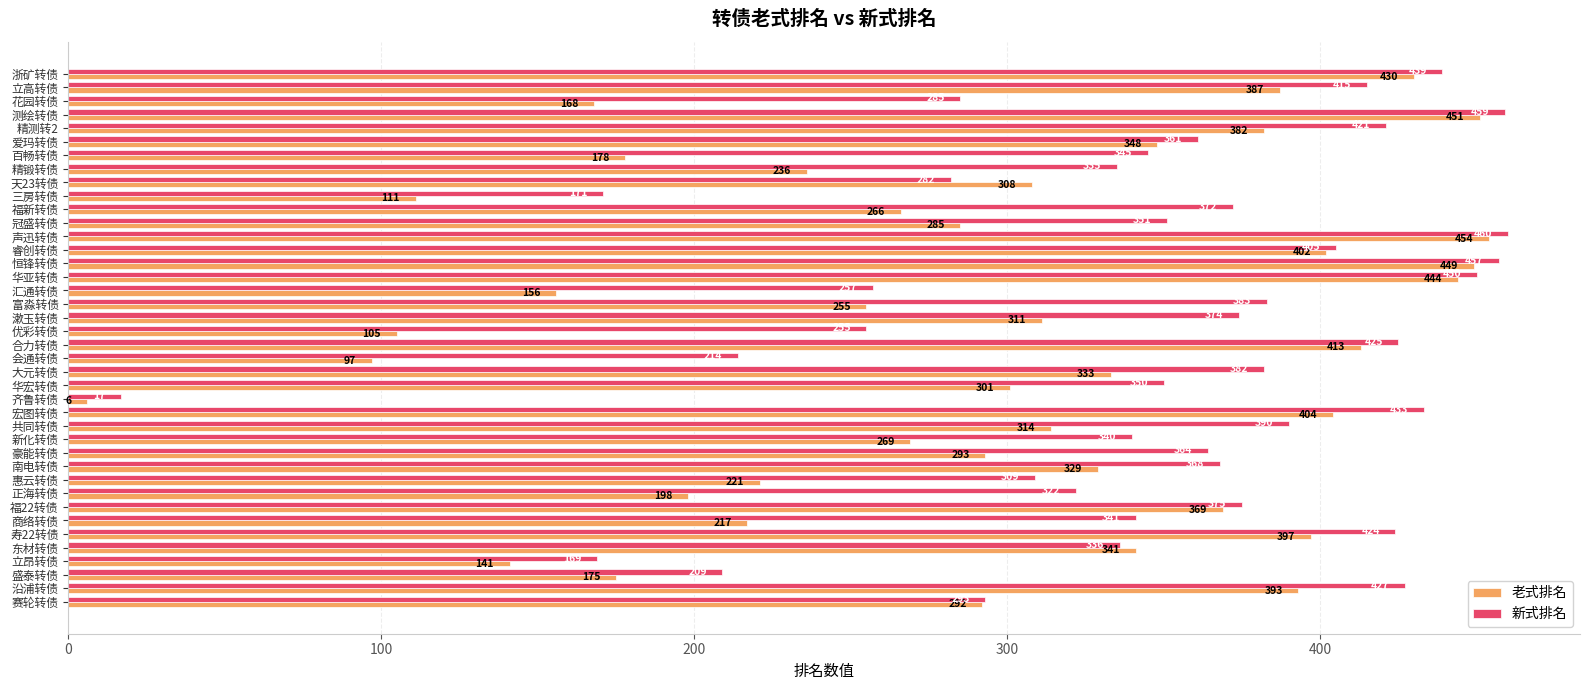

At which category is the sum across all series the highest?

声迅转债